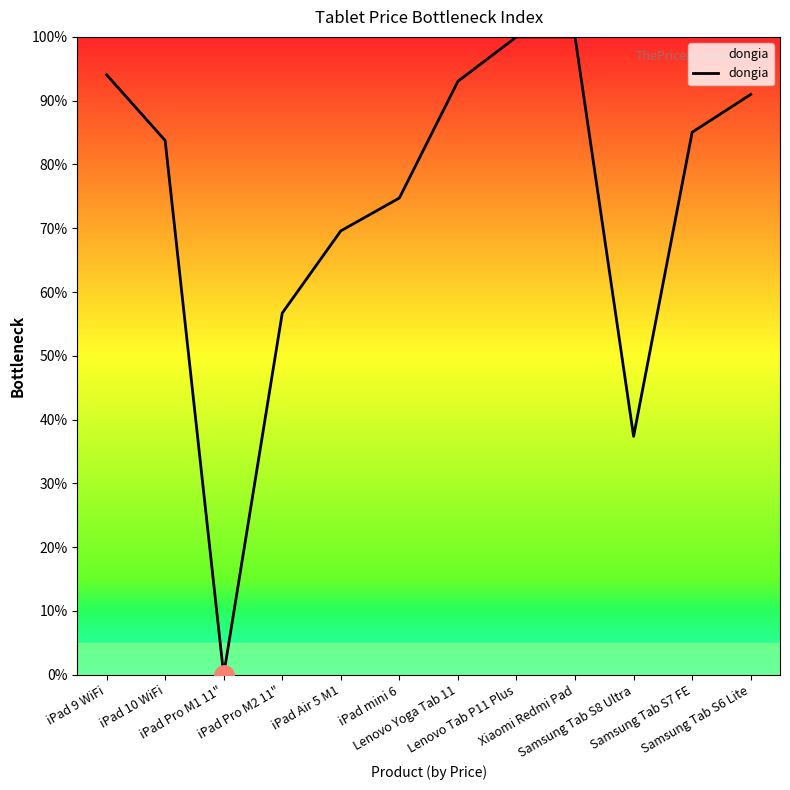

What is the greatest value displayed?

100.0